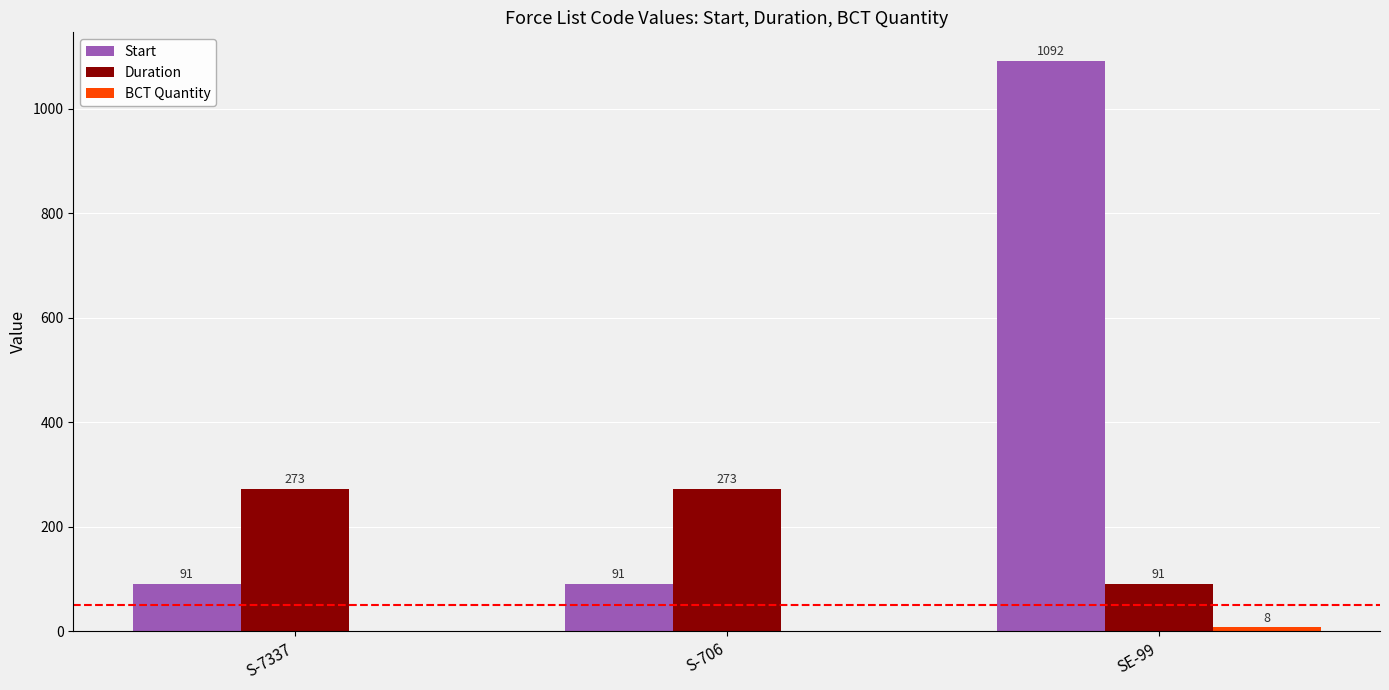

At which label does Start reach its peak?

SE-99